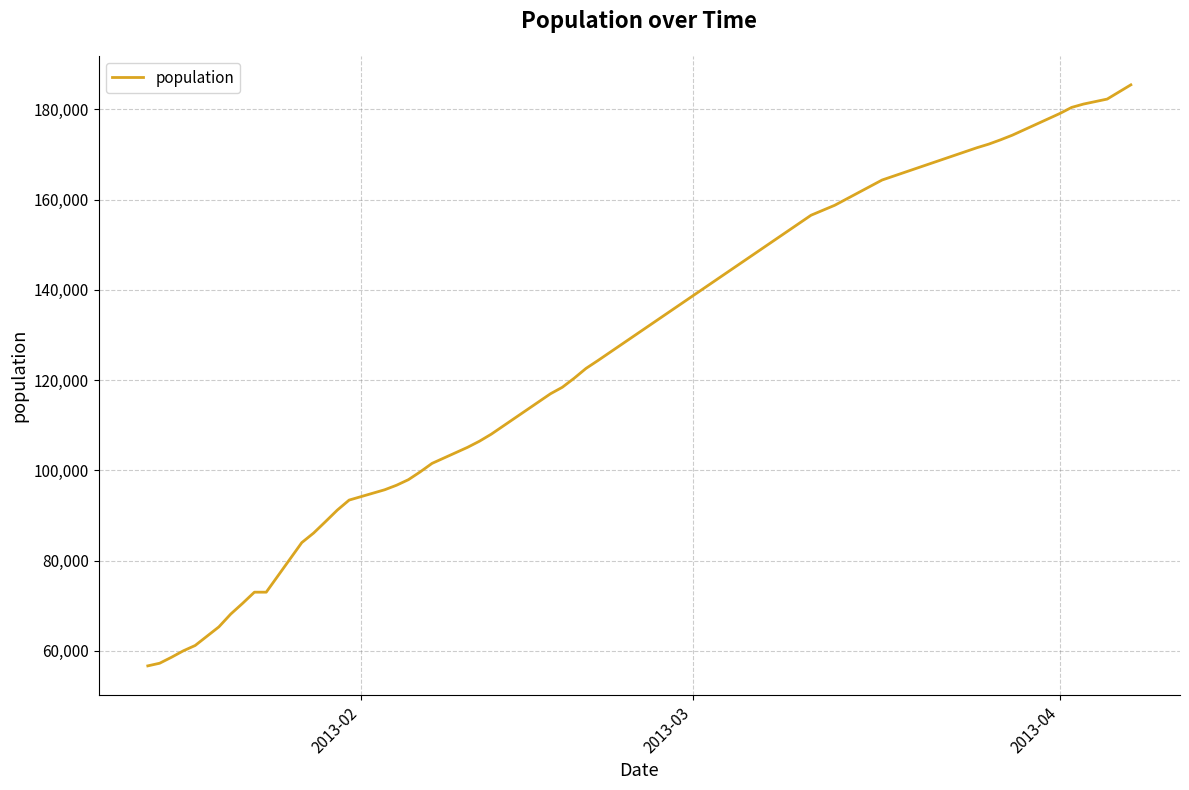

What is the smallest value displayed?

56666